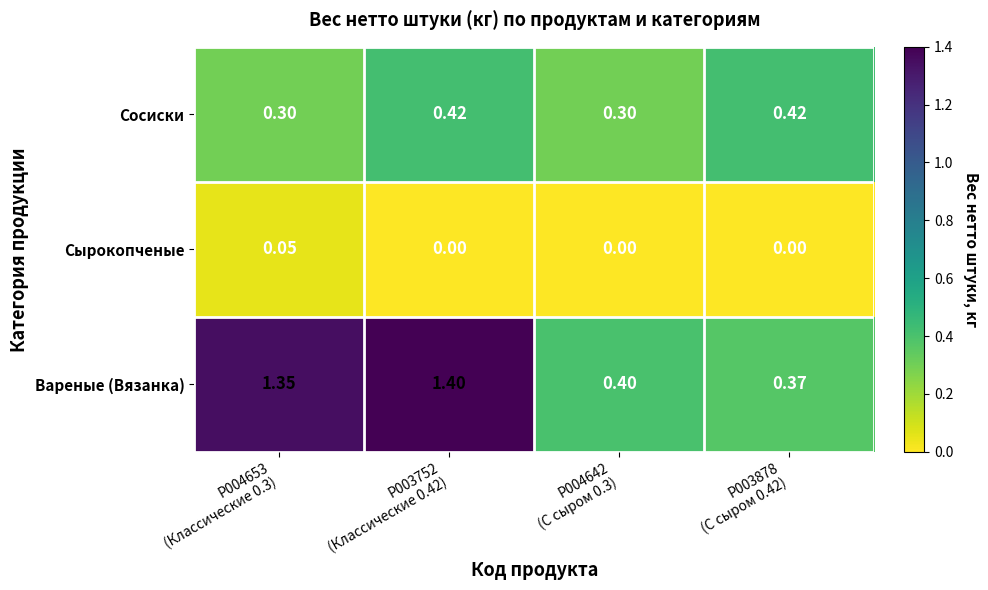

Rank the series by their average value, from lowest to highest.

Сырокопченые, Сосиски, Вареные (Вязанка)